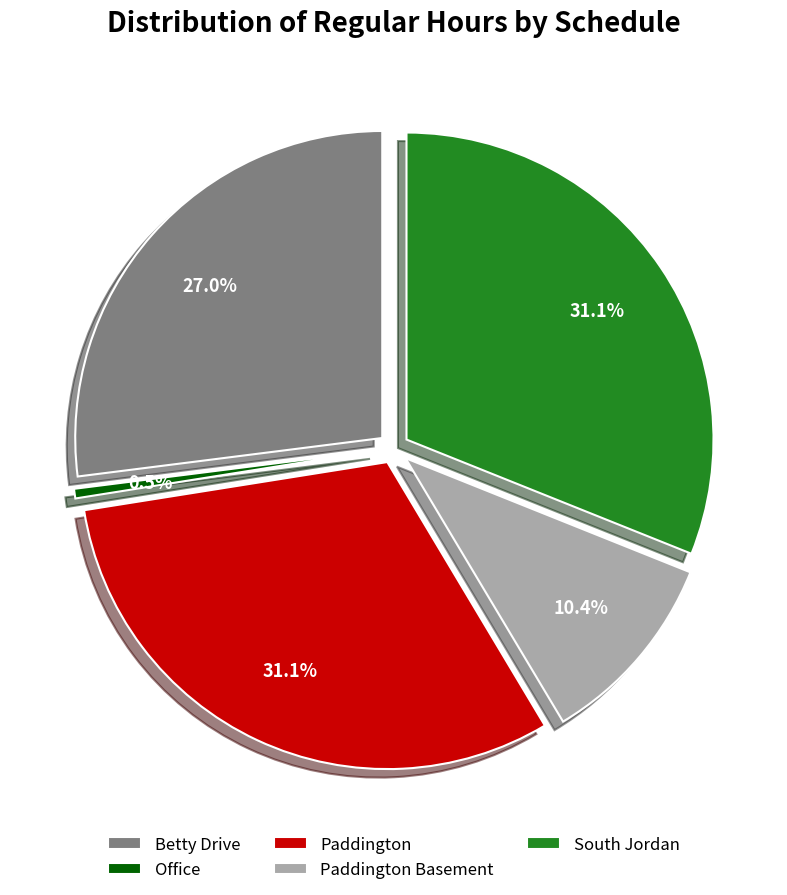

What is the total percentage of Betty Drive and South Jordan?

58.1%